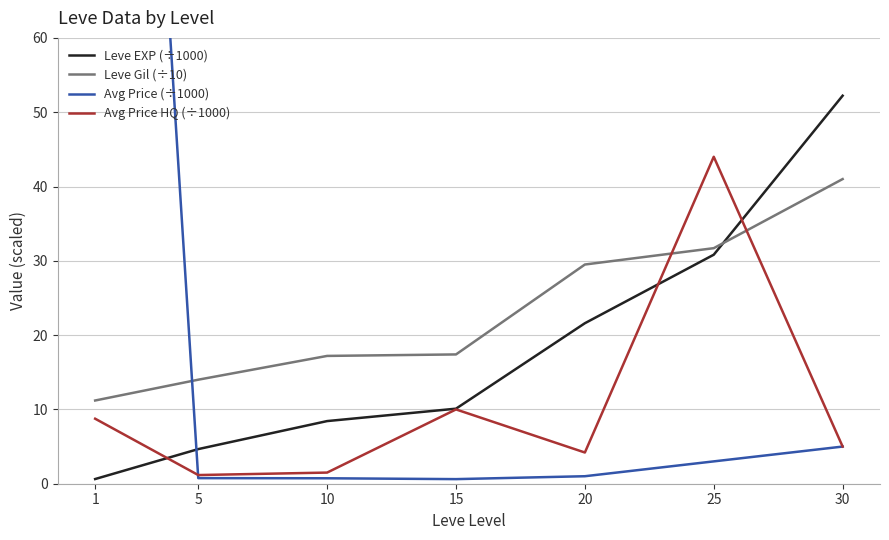

At which category is the sum across all series the highest?

1